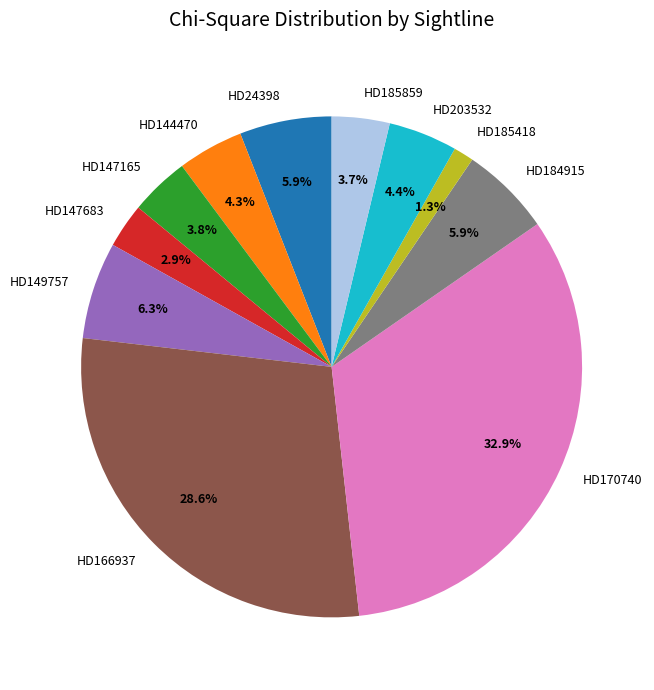

To the nearest percent, what percentage of the pie is HD147683?

3%